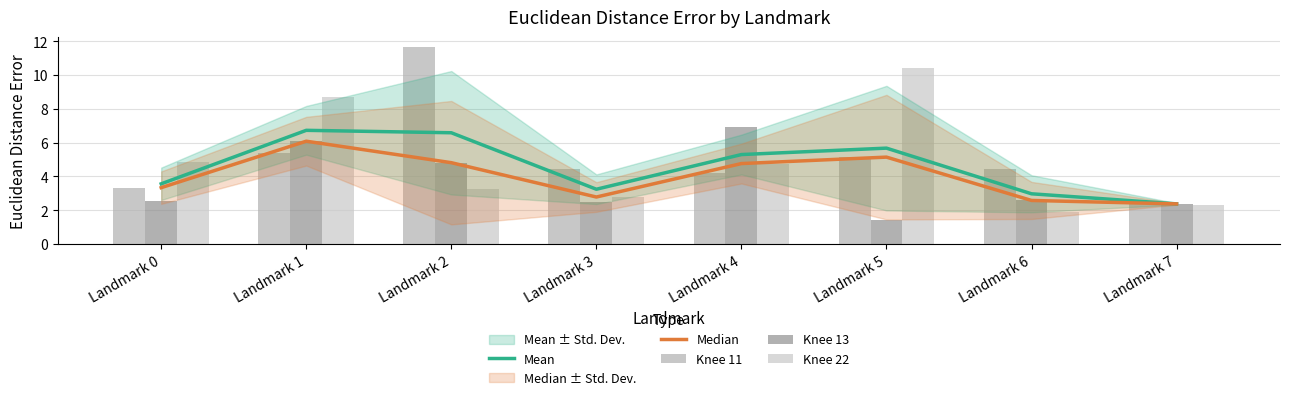

What is the value of the Median bar at the 7th from the left?

2.6